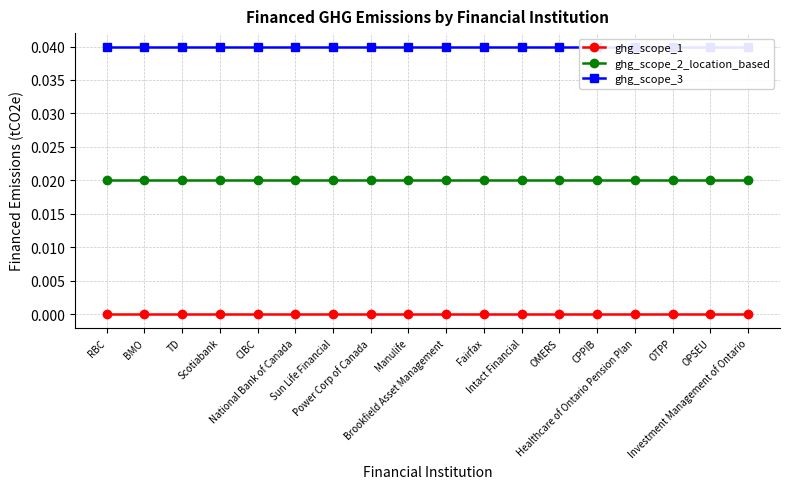

At which label is ghg_scope_1 closest to 0?

RBC